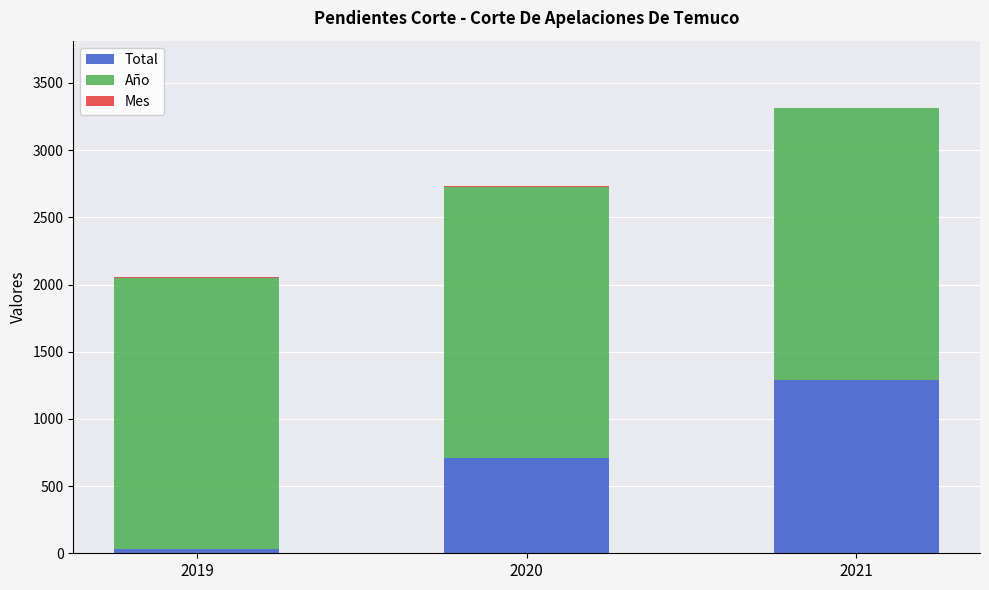

Are the bars horizontal?

No